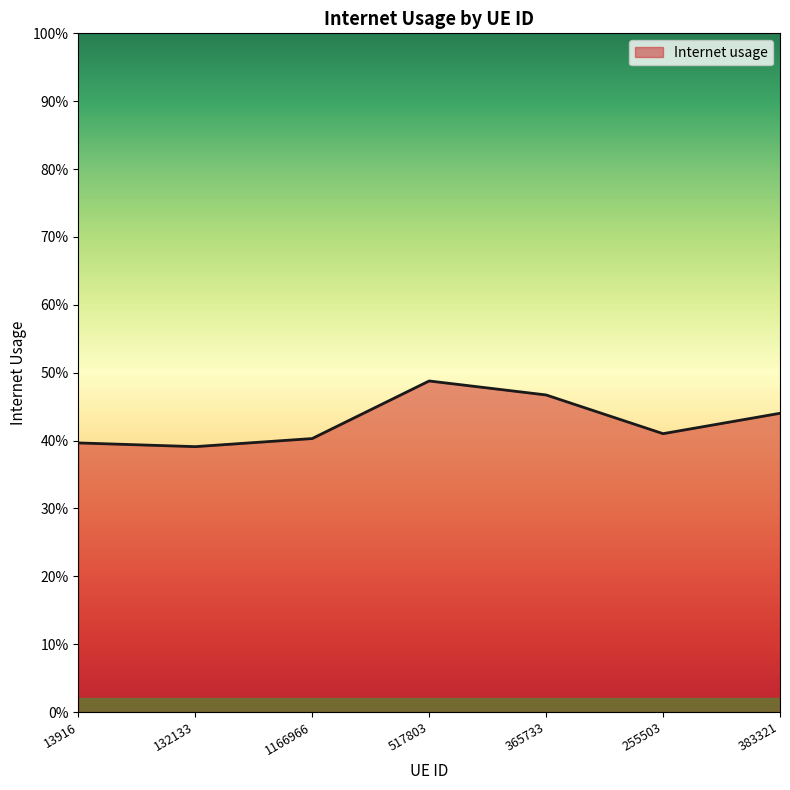

True or false: the data shows 0.5 at 517803.

True